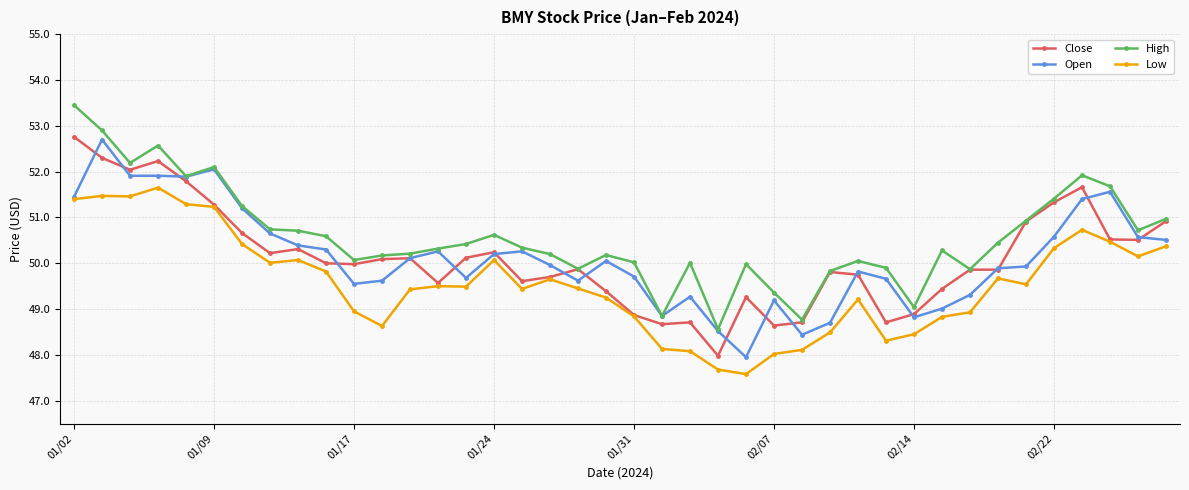

What is the maximum value for Open?

52.7